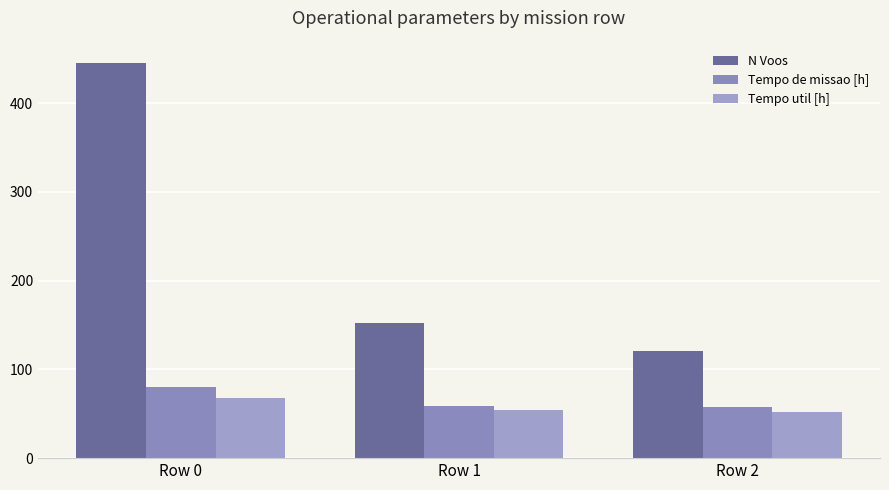

Reading left to right, list all the values displayed in this chart.

N Voos: Row 0=445.0	Row 1=152.0	Row 2=121.0
Tempo de missao [h]: Row 0=80.2	Row 1=59.2	Row 2=57.1
Tempo util [h]: Row 0=68.3	Row 1=53.8	Row 2=52.4